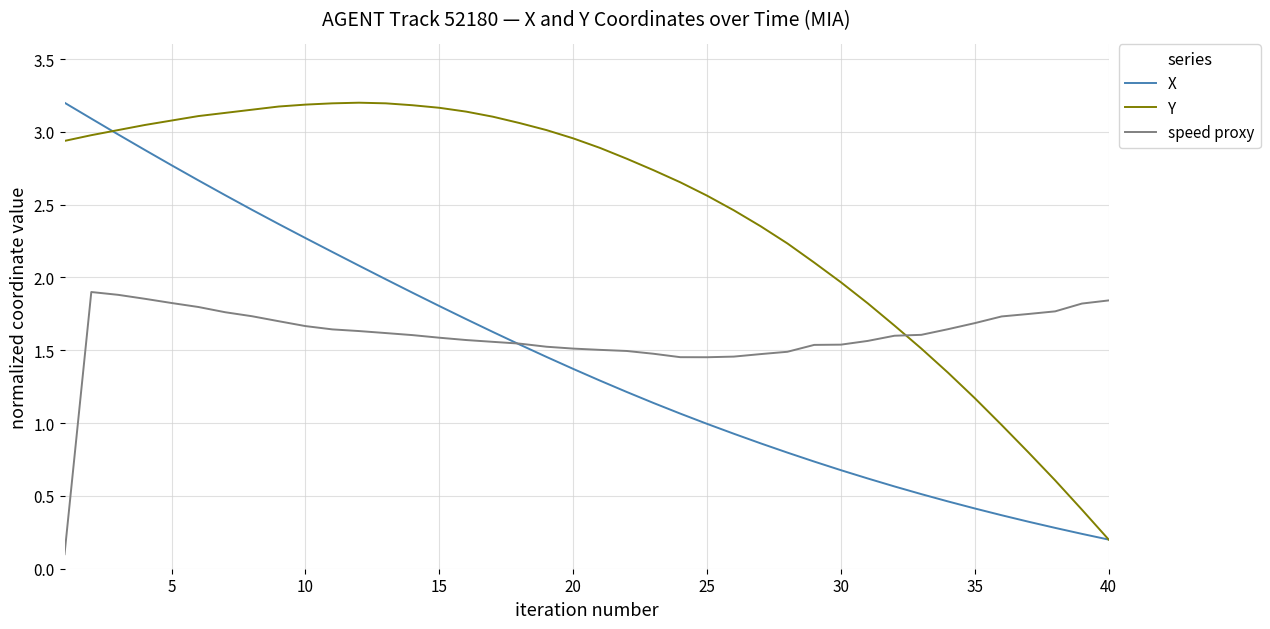

Which series ends up on top after the final intersection of Y and speed proxy?

speed proxy